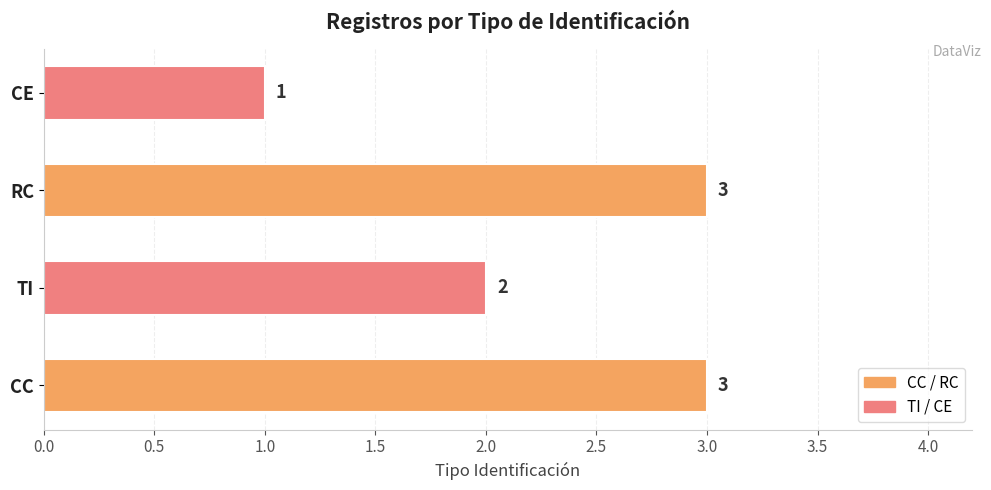

True or false: the data shows 3 at CC.

True